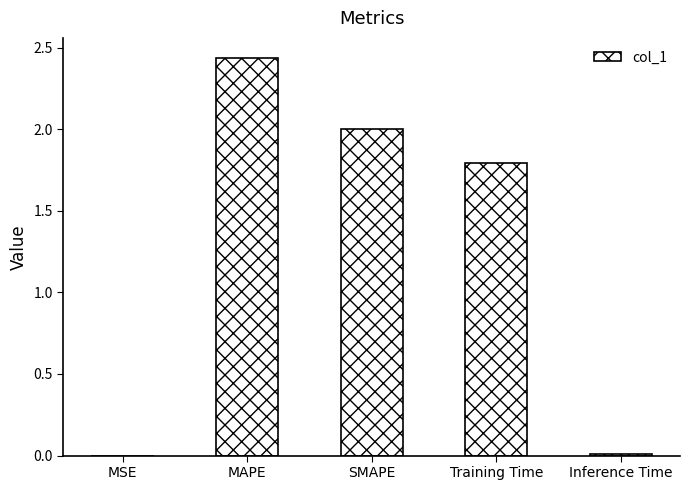

Which category has the highest value across all series?

MAPE